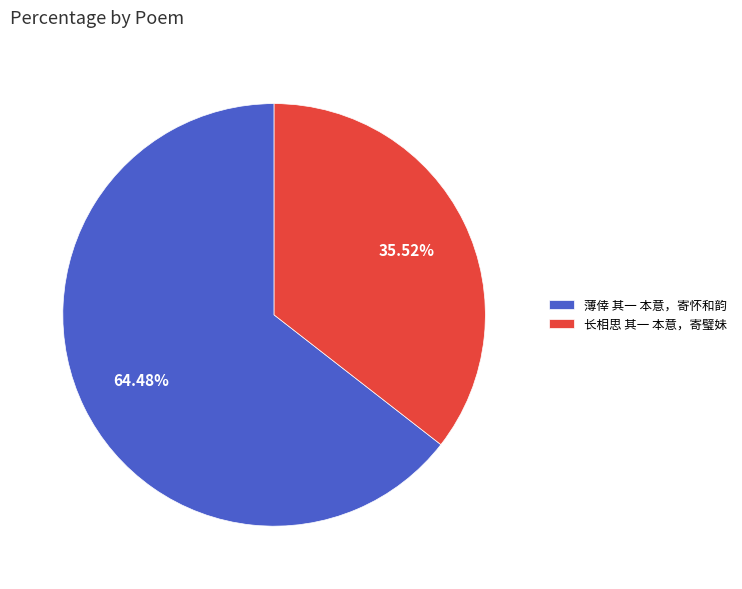

To the nearest percent, what percentage of the pie is 长相思 其一 本意，寄璧妹?

36%